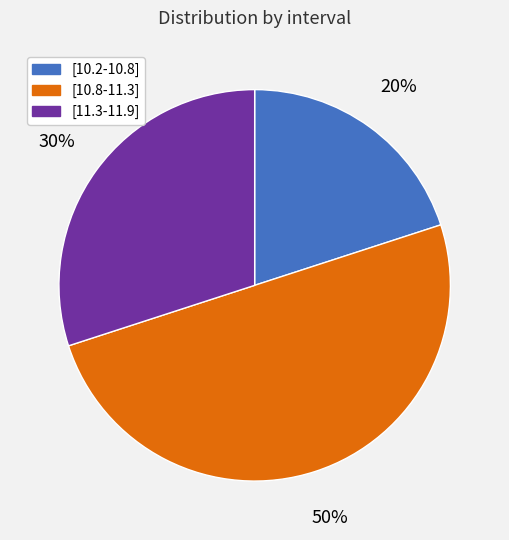

Rank the categories by value from lowest to highest.

[10.2-10.8], [11.3-11.9], [10.8-11.3]